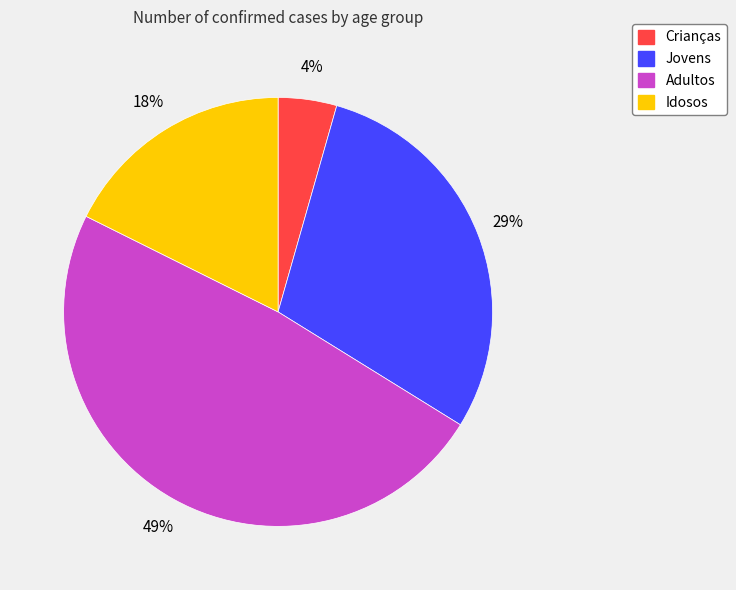

Count the number of slices in the pie.

4